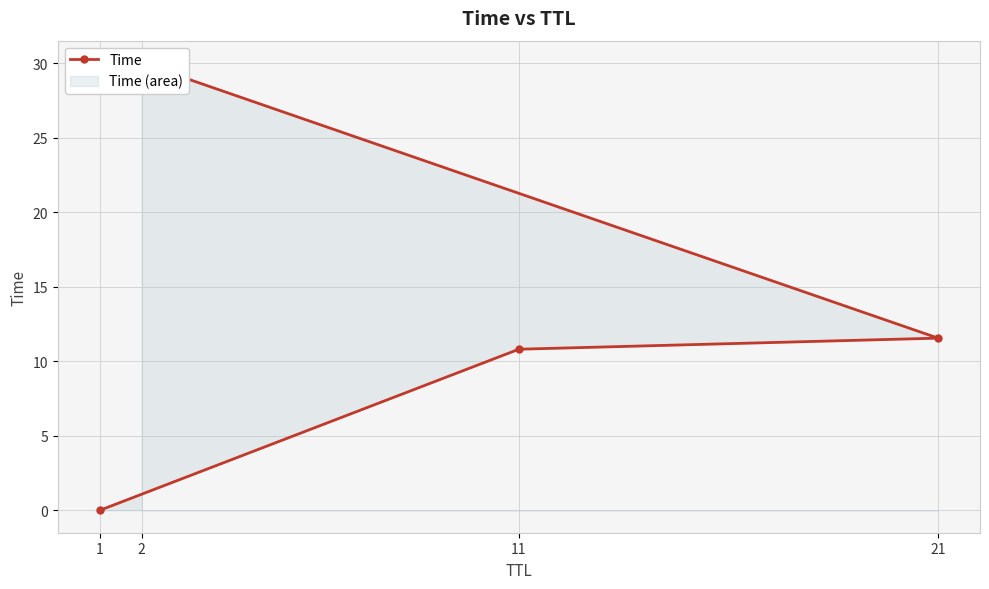

What position from the left is 11?

2